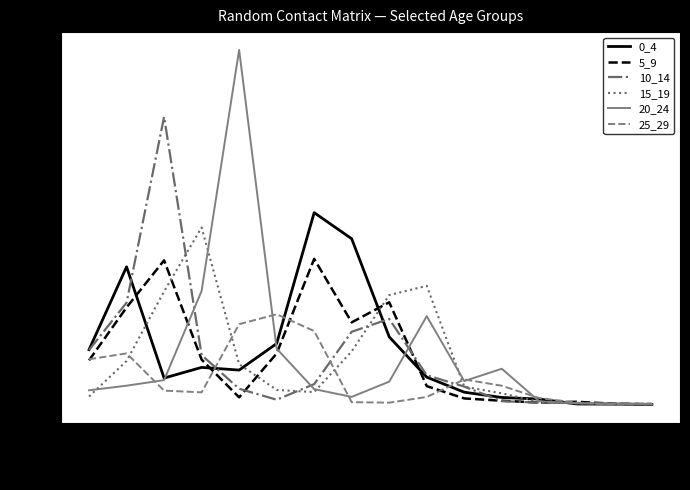

Is the value of 0_4 at 25-29 greater than the value of 5_9 at 25-29?

Yes